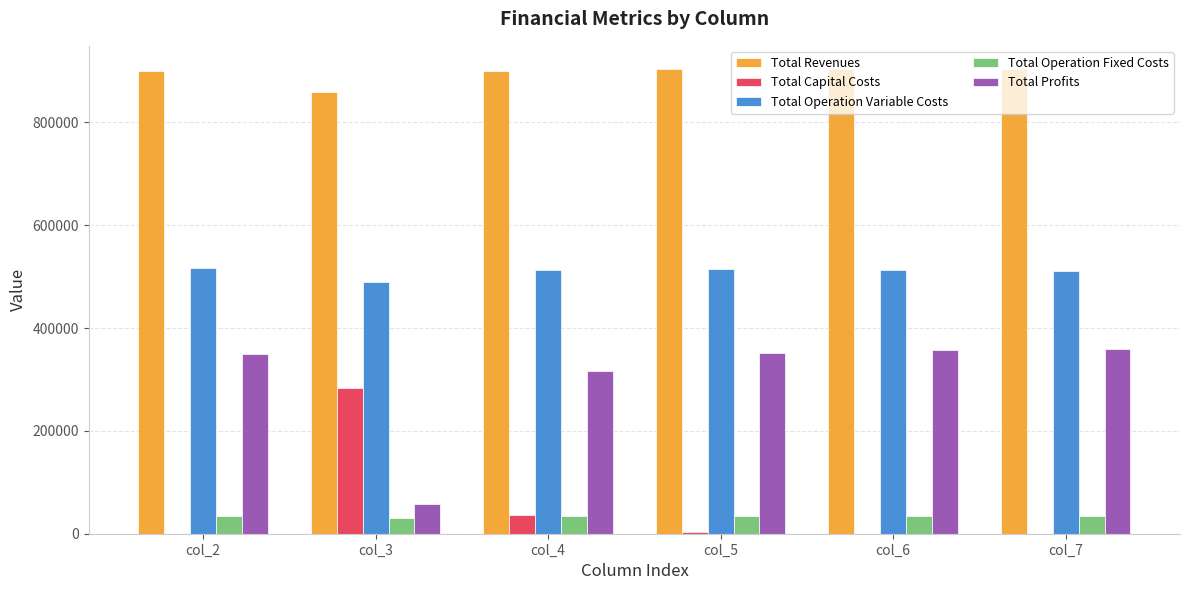

What is the sum of the Total Capital Costs values at col_4 and col_7?

36800.0